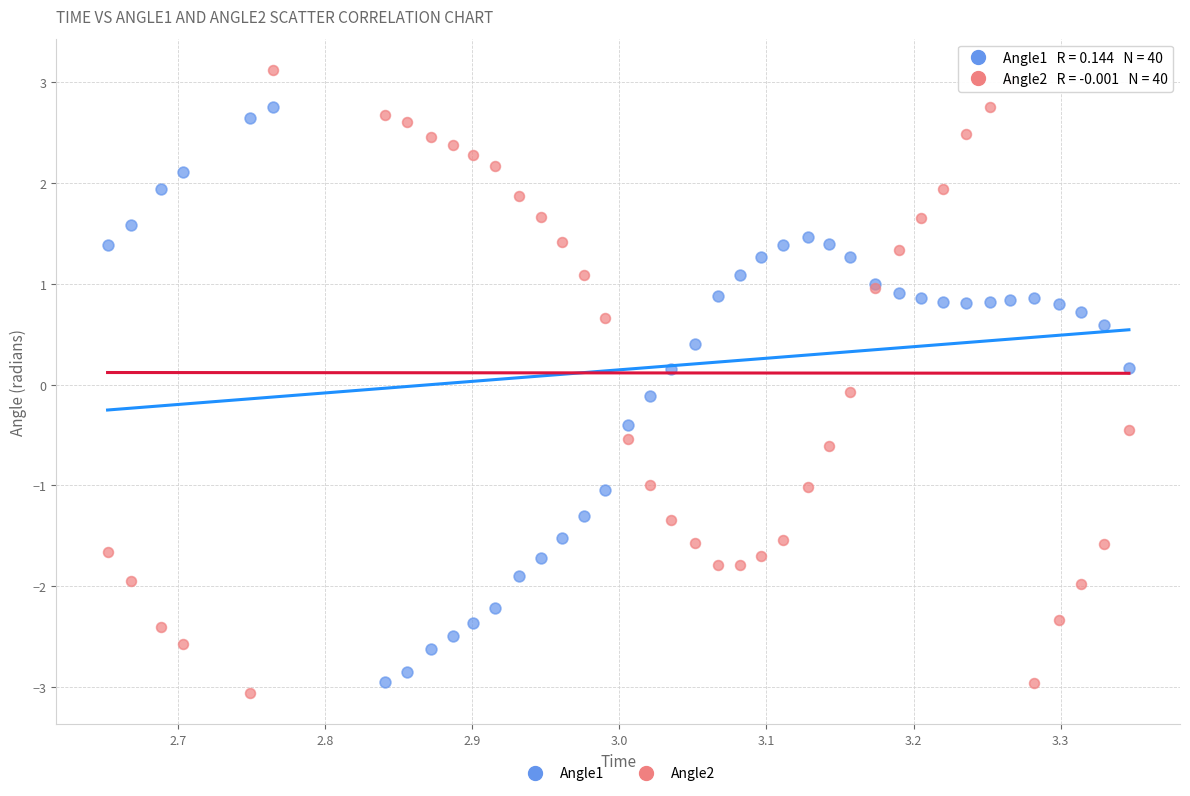

What are all the series names shown in the legend?

Angle1, Angle2